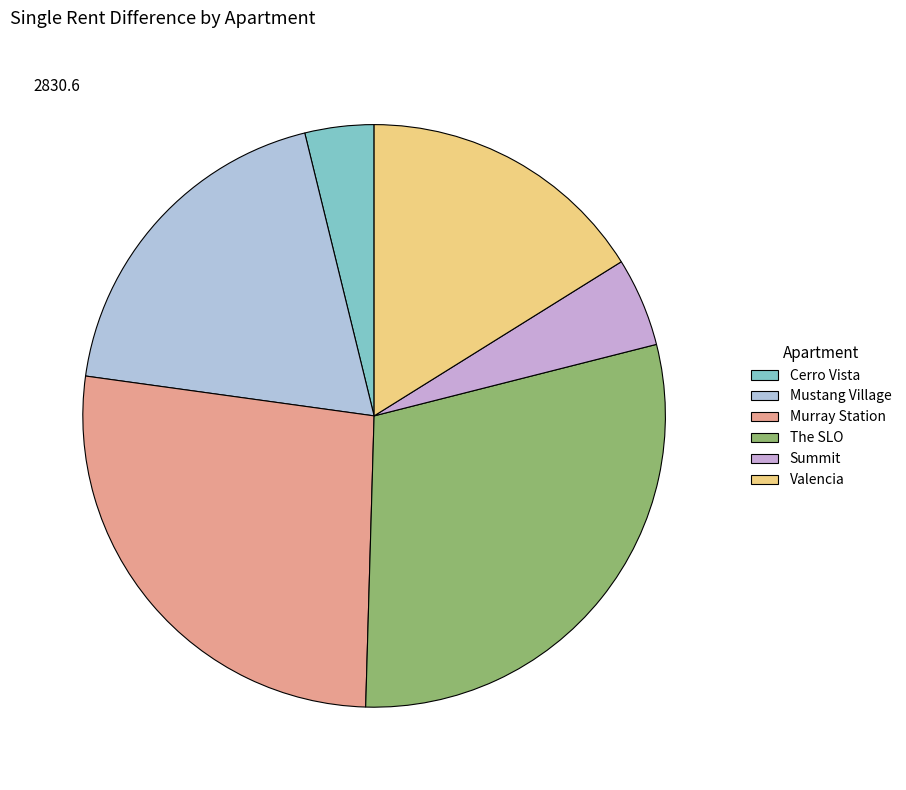

Is there a majority slice in this chart?

No